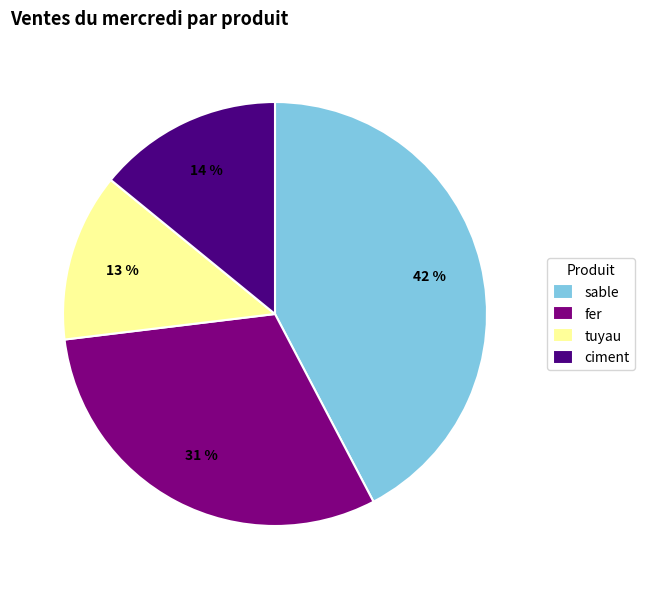

Which has a higher value, ciment or sable?

sable